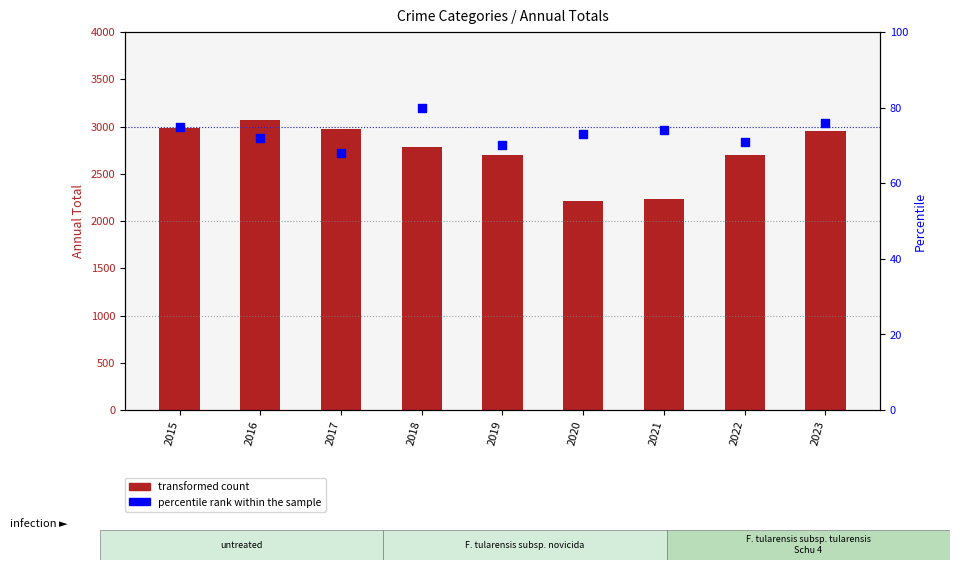

At which category is the sum across all series the highest?

2016